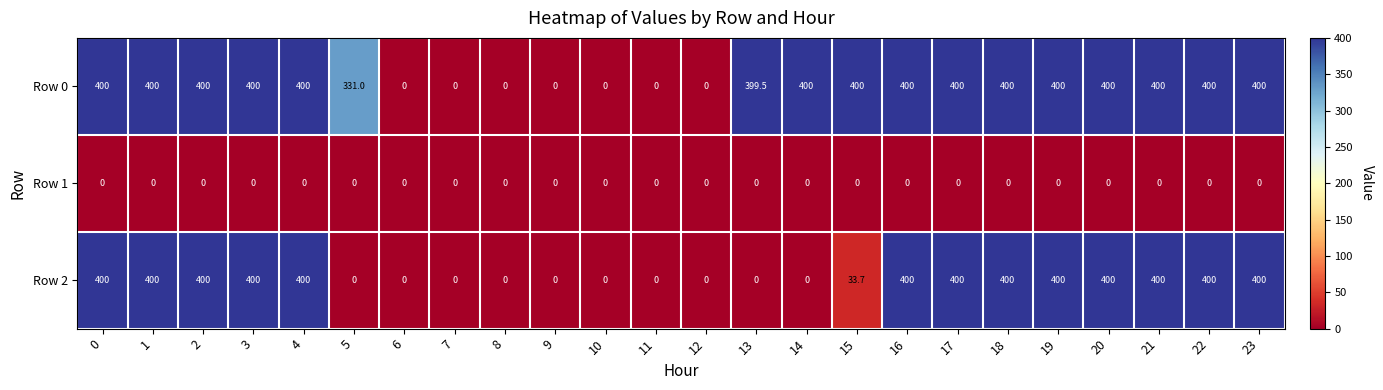

How many series are shown in this chart?

3